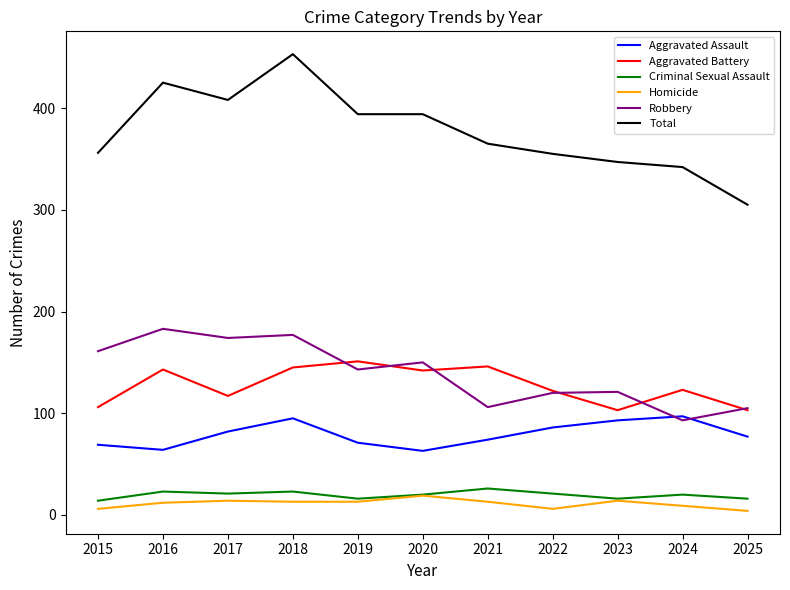

Count the number of data series in this chart.

6